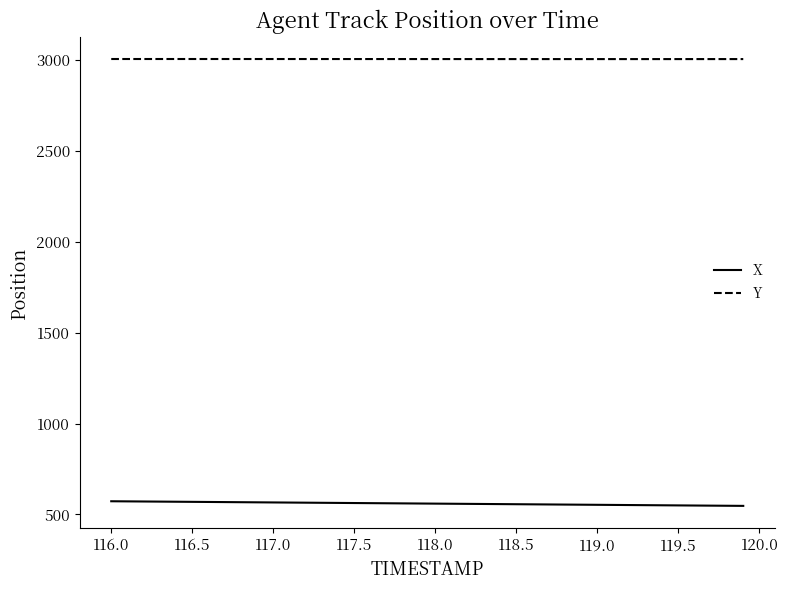

Does the chart display data point markers on the line(s)?

No